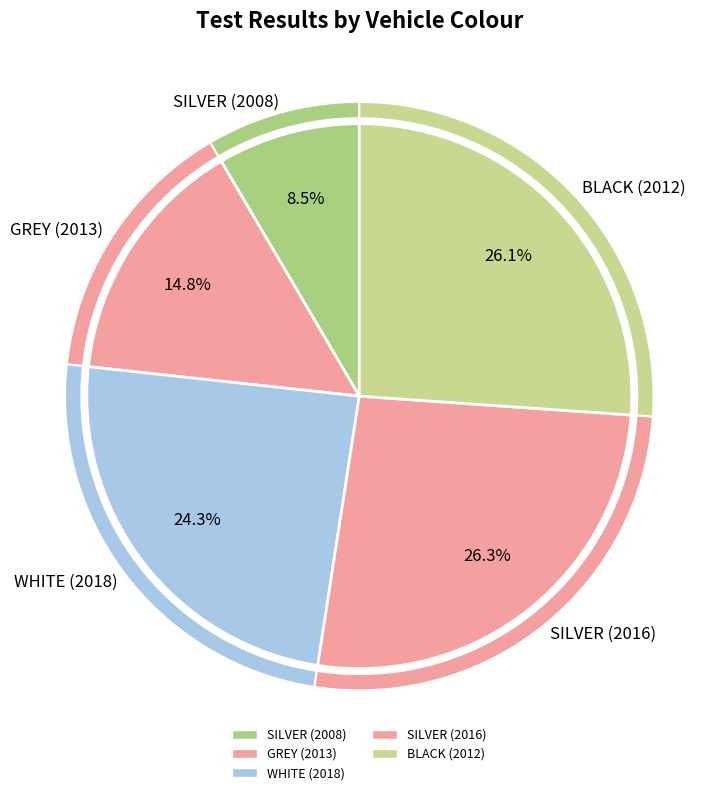

To the nearest percent, what is the average slice percentage?

20%